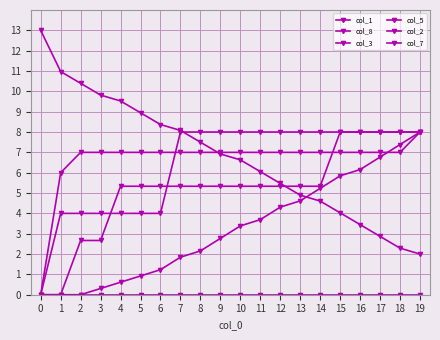

Which has a higher value, 17 or 9?

9